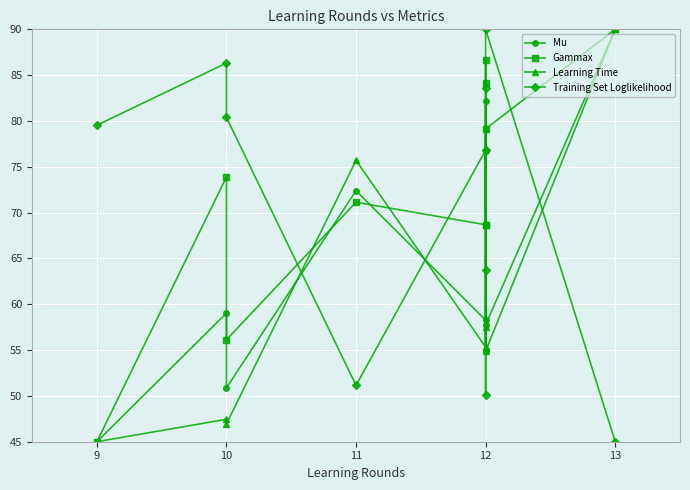

True or false: Gammax and Mu cross at least once.

True